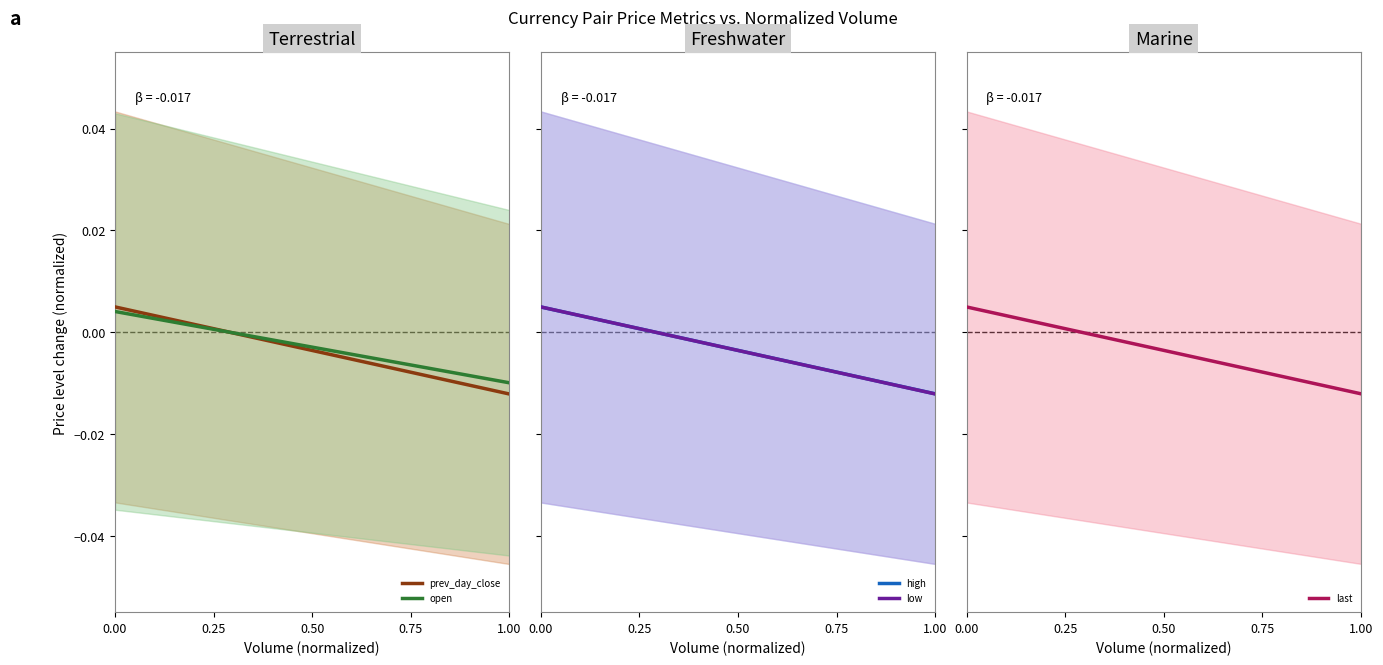

Does the chart display data point markers on the line(s)?

No